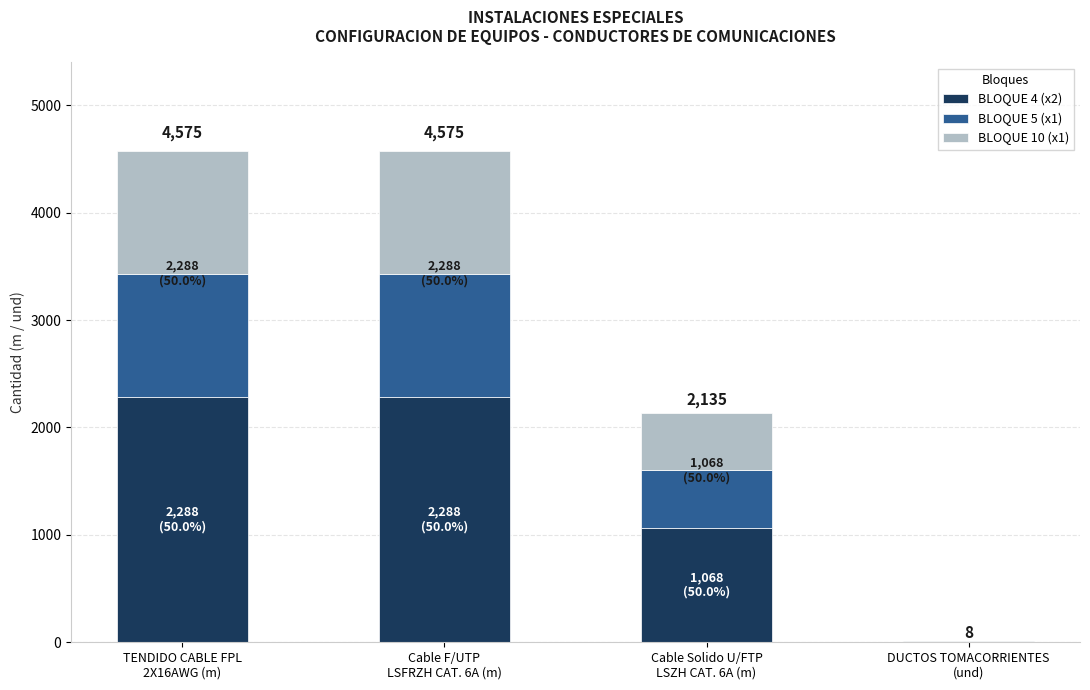

What are all the series names shown in the legend?

BLOQUE 4 (x2), BLOQUE 5 (x1), BLOQUE 10 (x1)